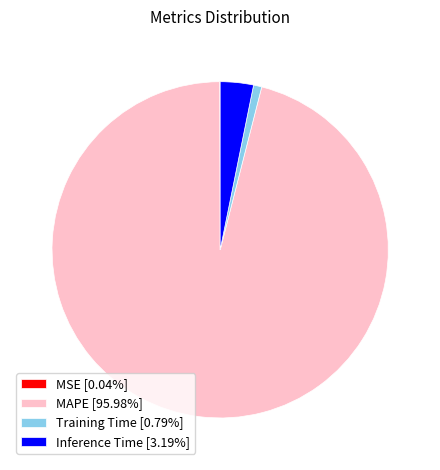

Does MAPE [95.98%] account for over 50% of the chart?

Yes